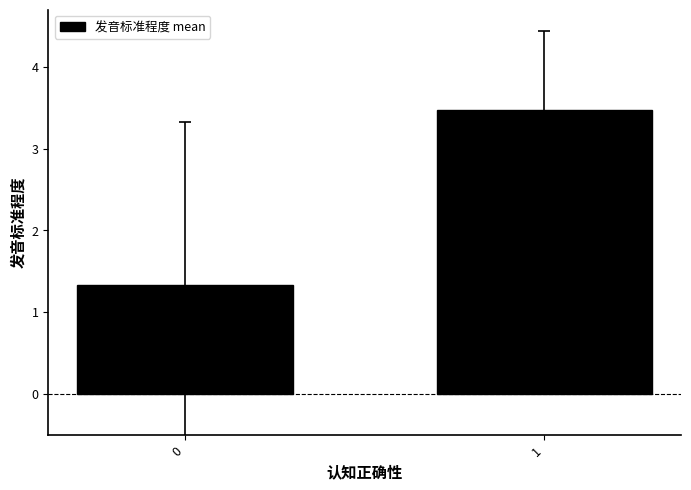

Count the number of categories in the chart.

2